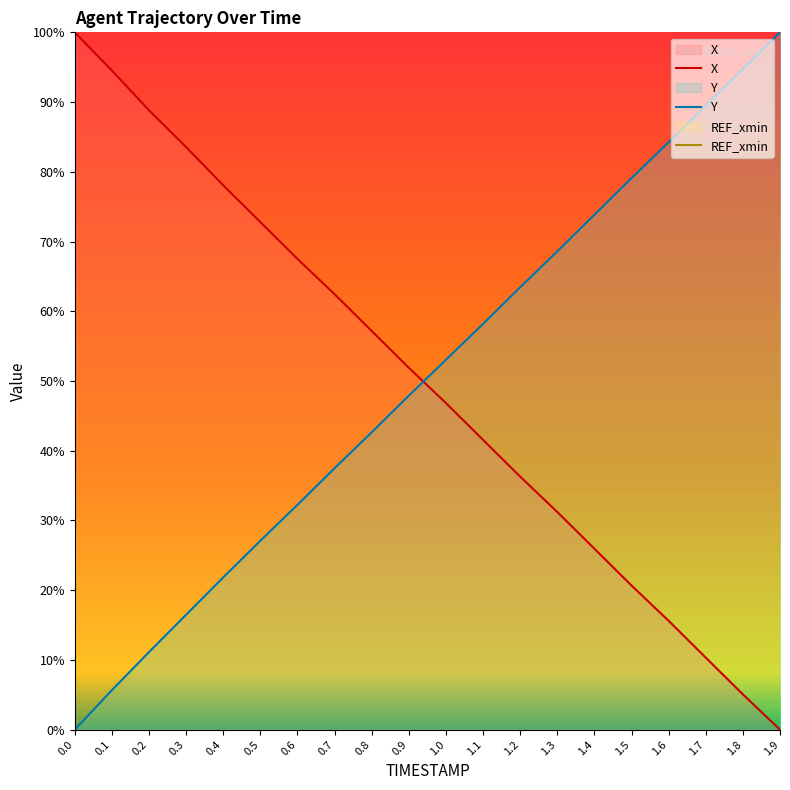

The value of X at 0.7 is 41.0. True or false?

False